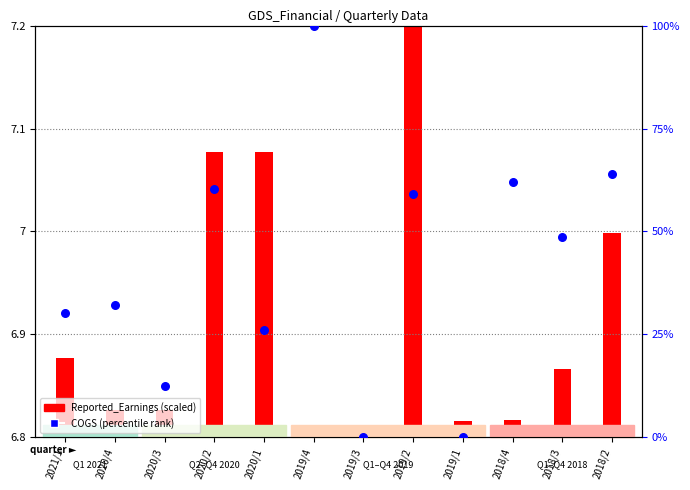

Is the value of Reported_Earnings (scaled) at 2020/2 greater than the value of COGS (percentile rank) at 2021/1?

No